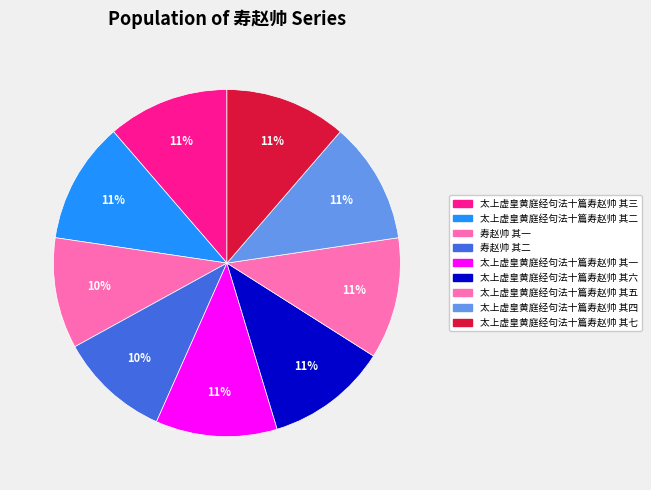

How many slices are in this pie chart?

9